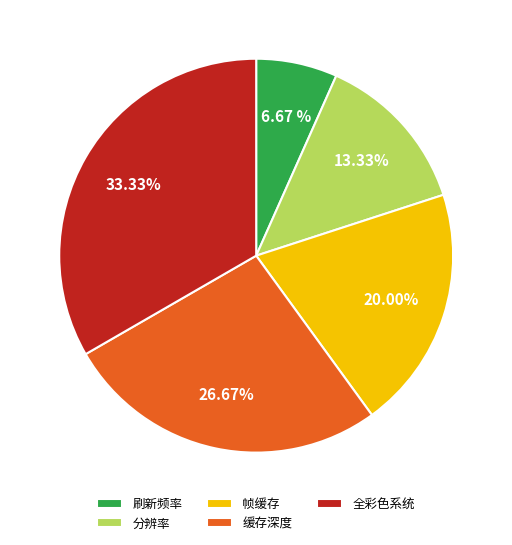

What percentage is the 全彩色系统 slice, to the nearest percent?

33%